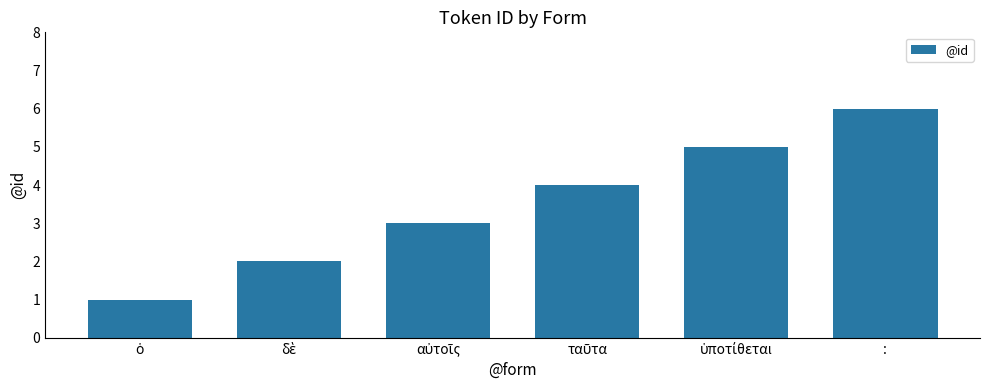

What is the sum of all values?

21